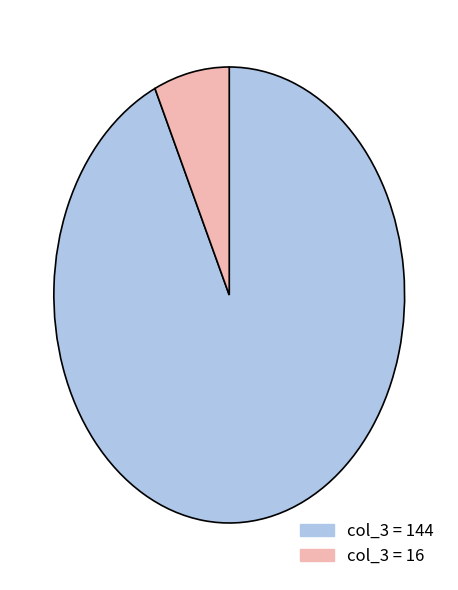

Is there any slice that represents more than half of the pie?

Yes